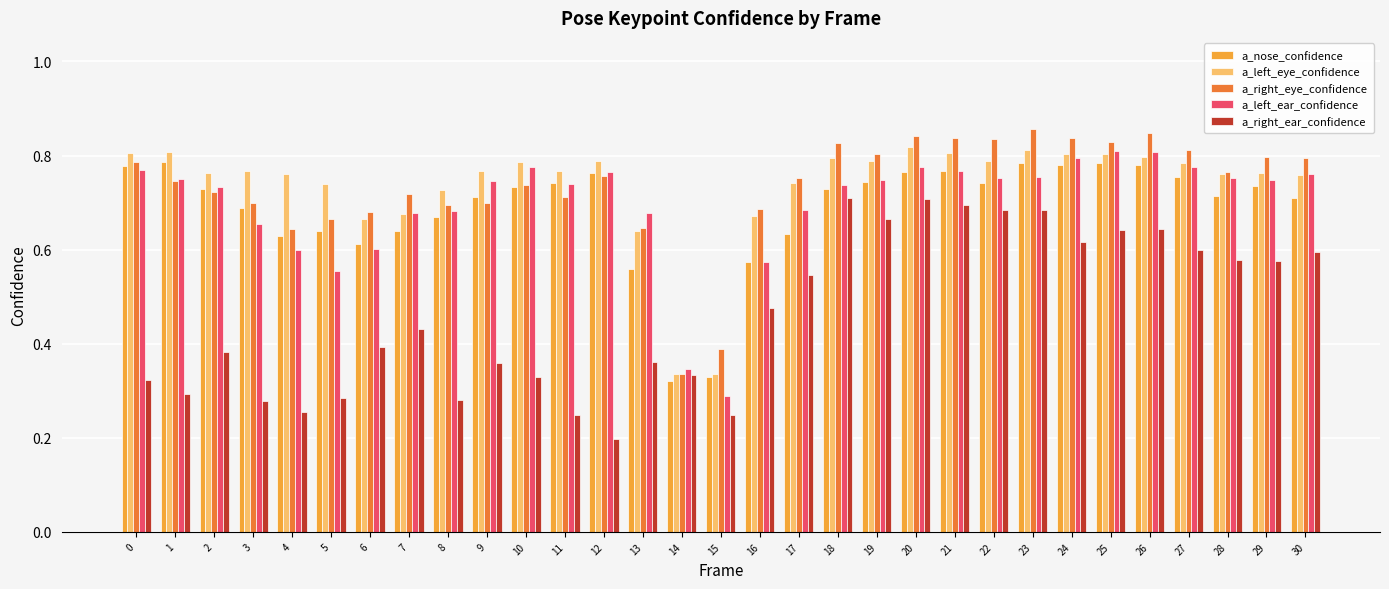

At which label is a_right_ear_confidence closest to 0?

12